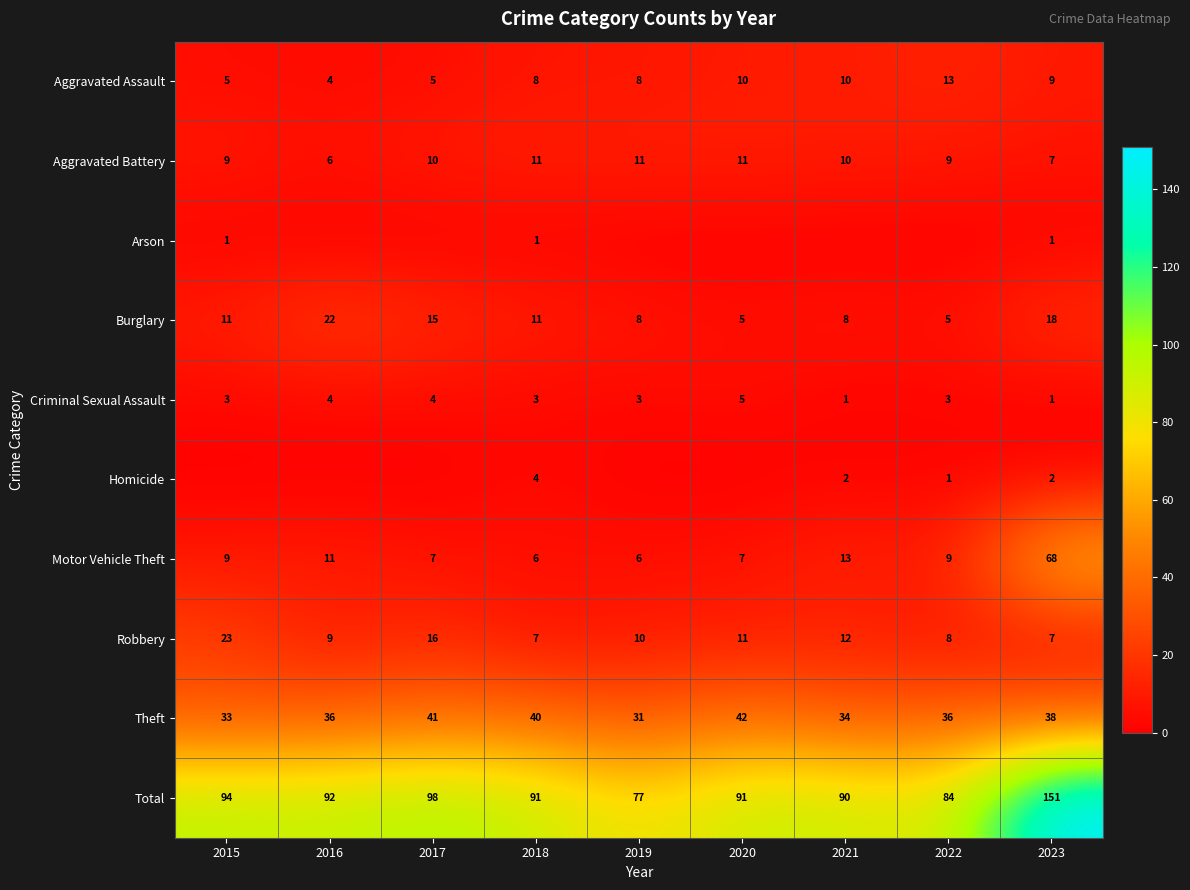

How many distinct data groups are displayed?

10